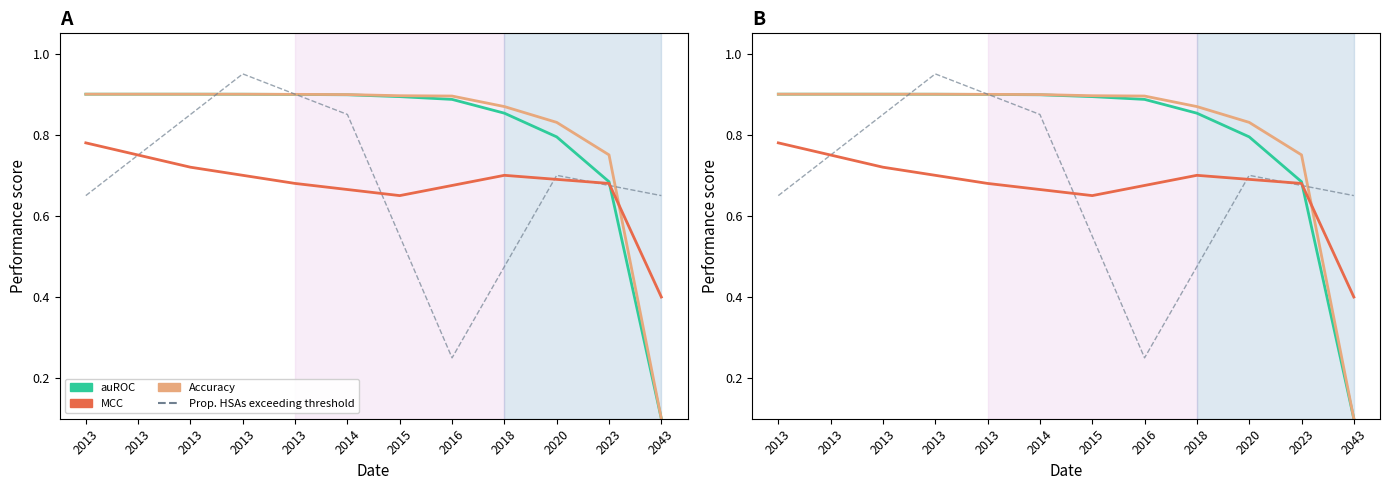

What is the value of the MCC point at the 7th from the left?

0.7